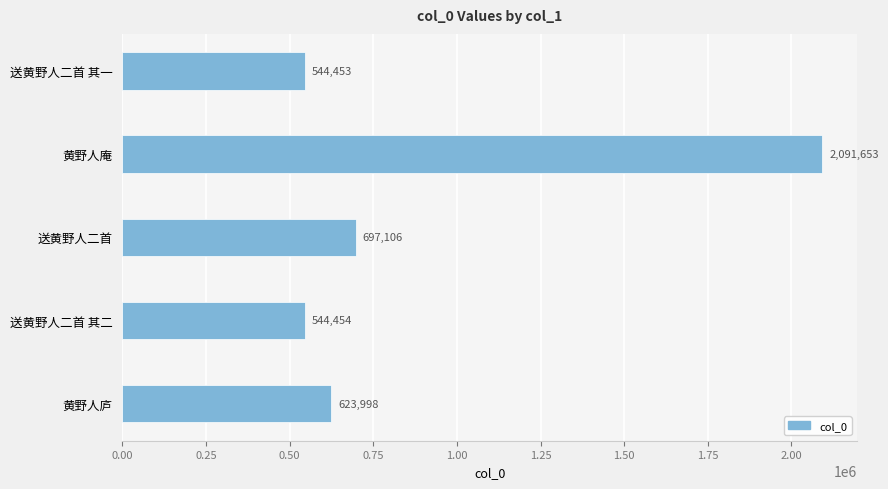

Reading top to bottom, transcribe all the data shown in this chart.

544453	2091653	697106	544454	623998